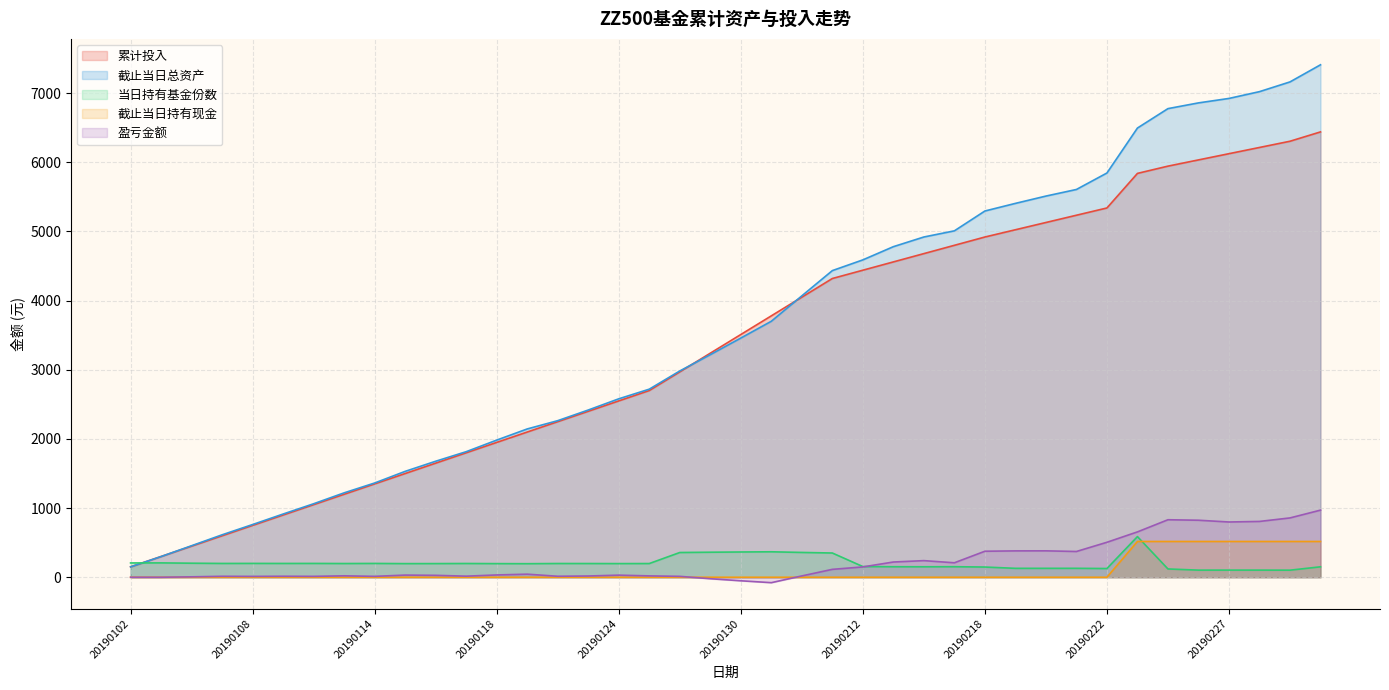

Which series has the widest spread of values?

截止当日总资产